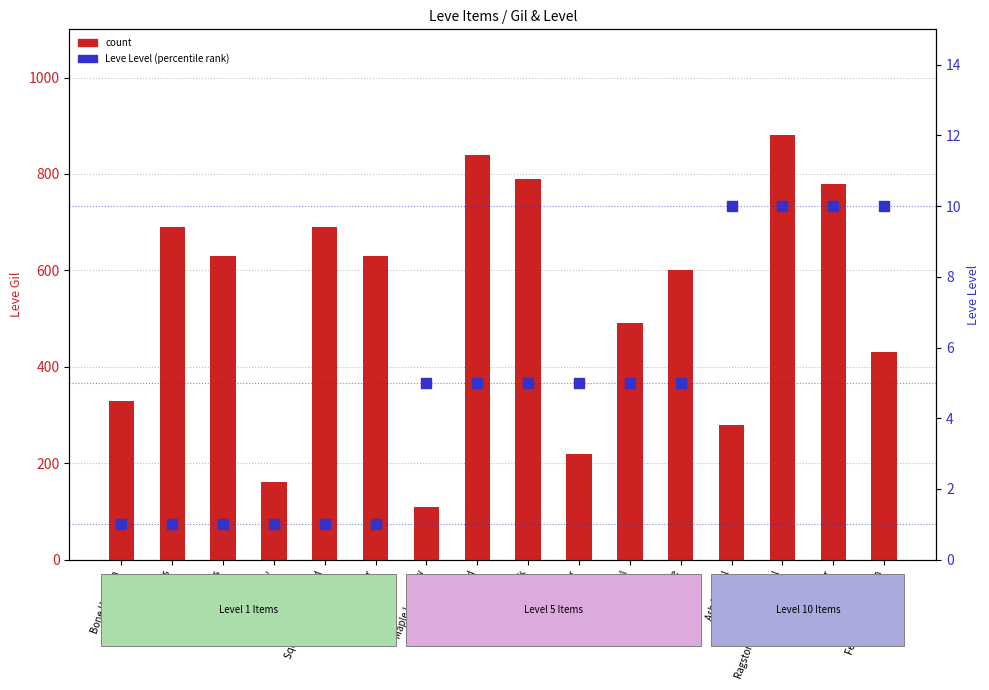

Which series has the largest total across all categories?

count